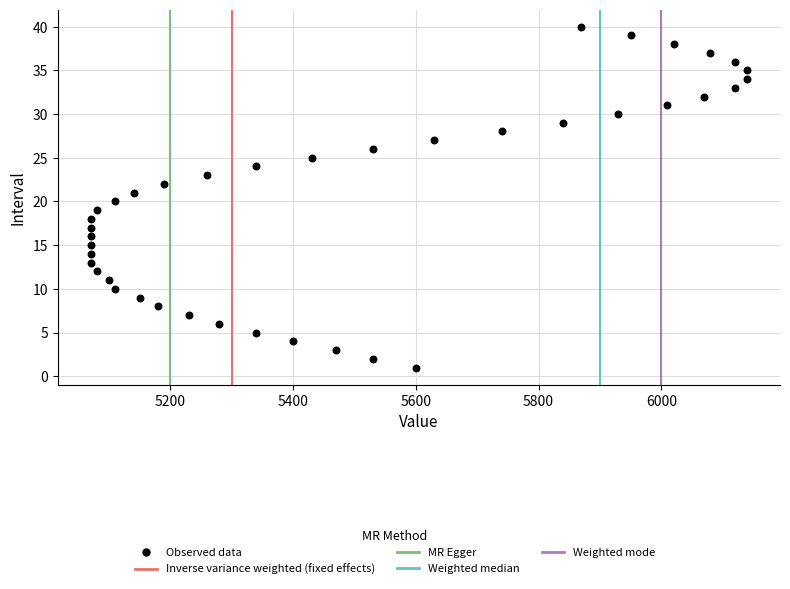

What is the range of X values (max minus min)?

1070